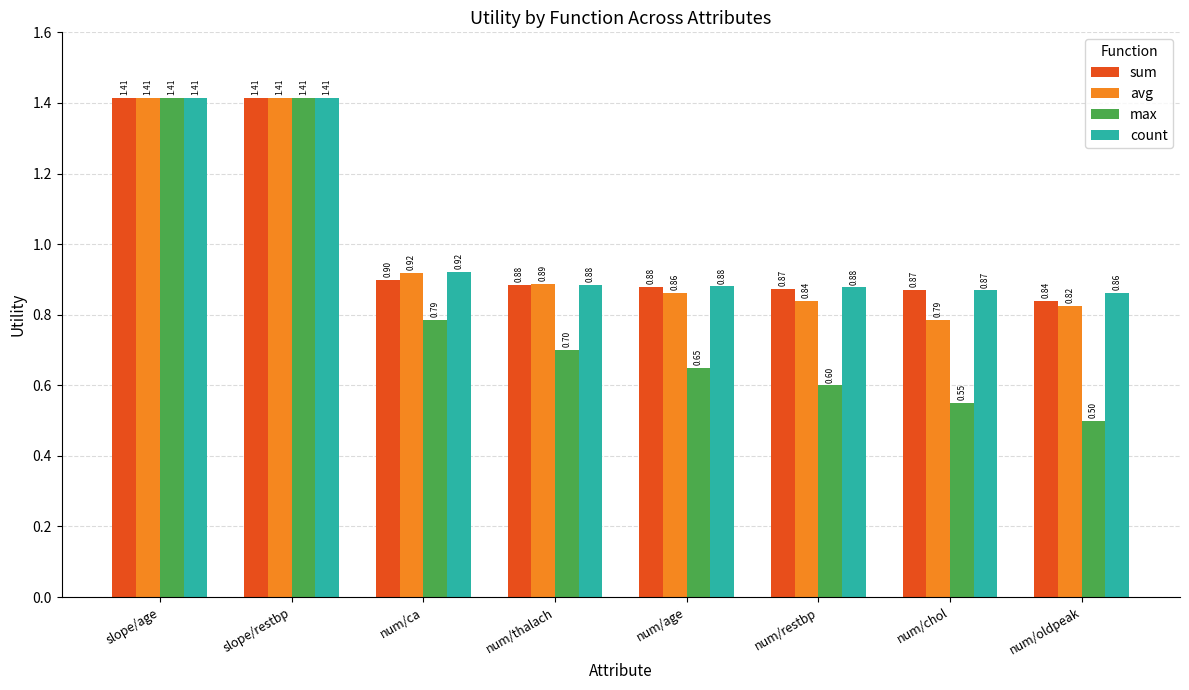

What is the sum of the avg values at slope/restbp and num/chol?

2.2